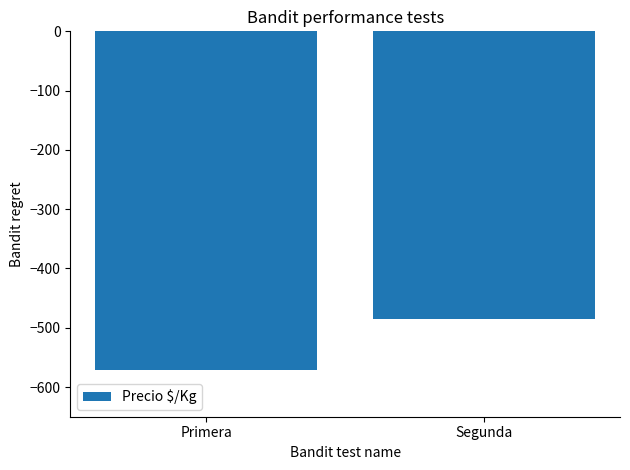

Does the chart contain stacked bars?

No